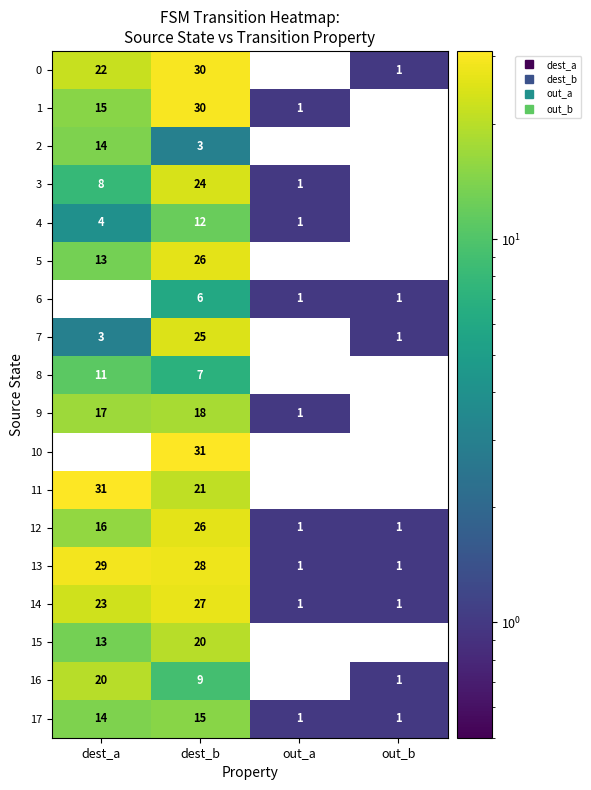

What is the total value across all series at dest_b?

358